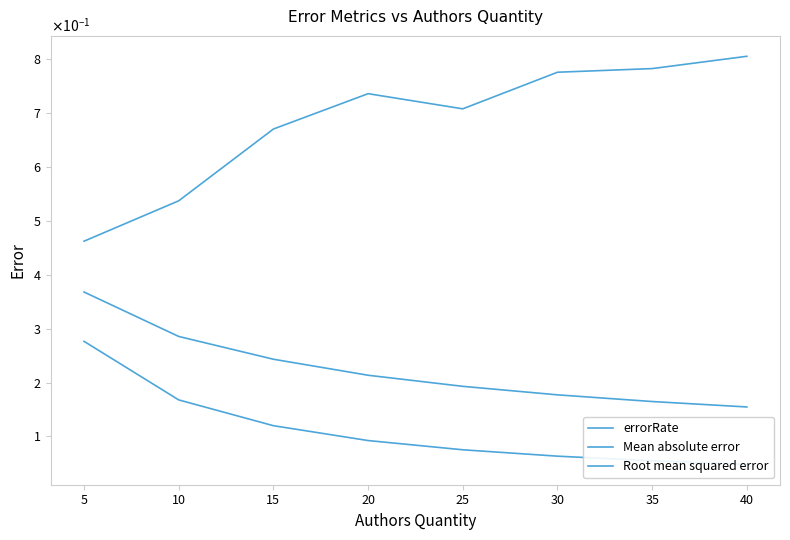

List the series in order of their overall mean, highest first.

errorRate, Root mean squared error, Mean absolute error